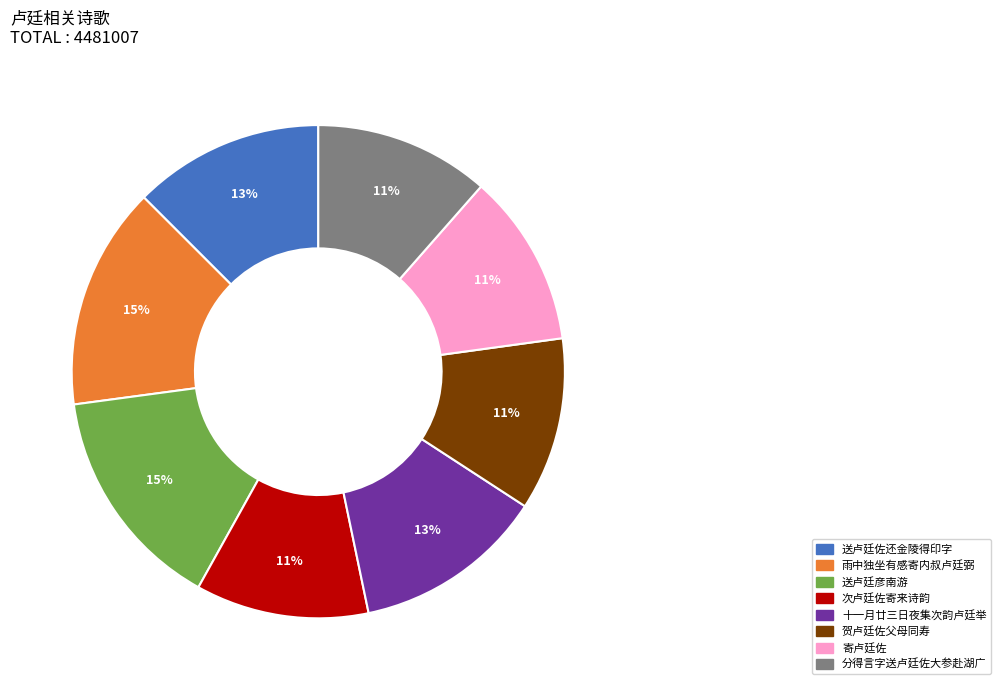

Which has a higher value, 分得言字送卢廷佐大参赴湖广 or 送卢廷彦南游?

送卢廷彦南游